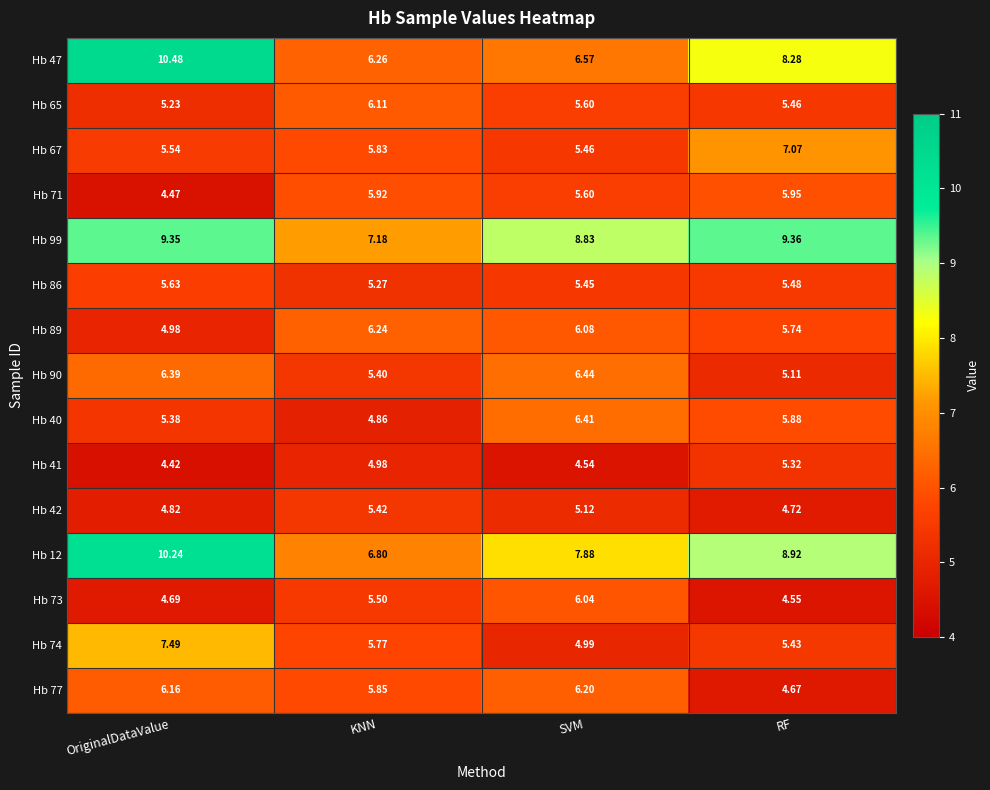

At which category is the sum across all series the highest?

OriginalDataValue